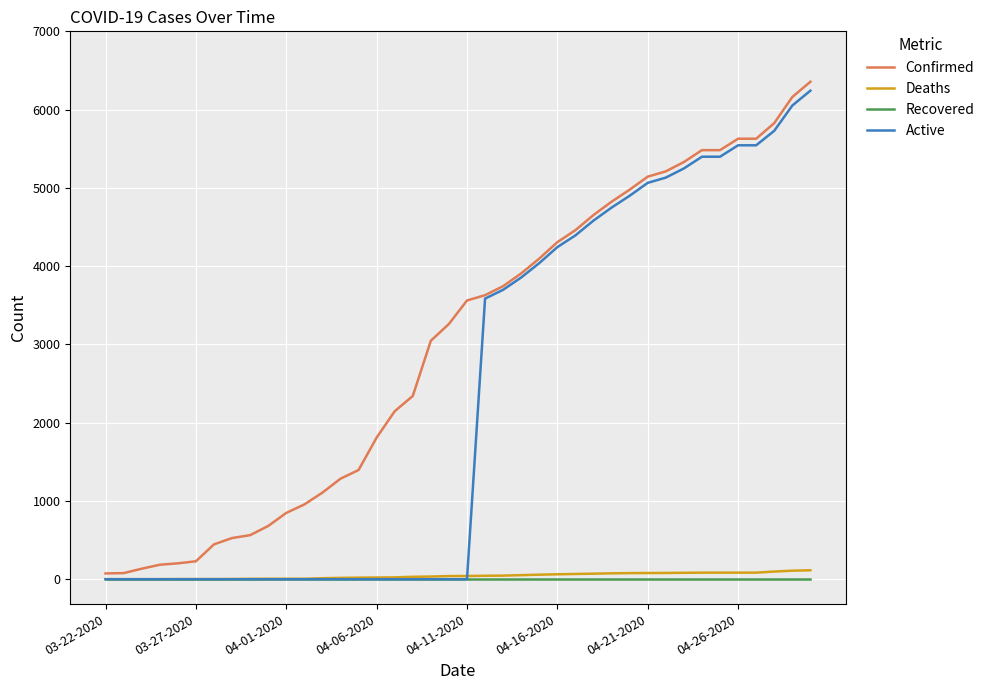

Which series has the largest total across all categories?

Confirmed